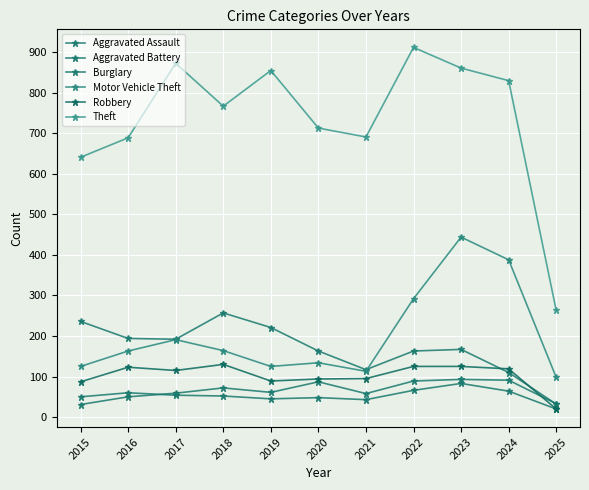

How many values in the Aggravated Assault series are below 61?

5